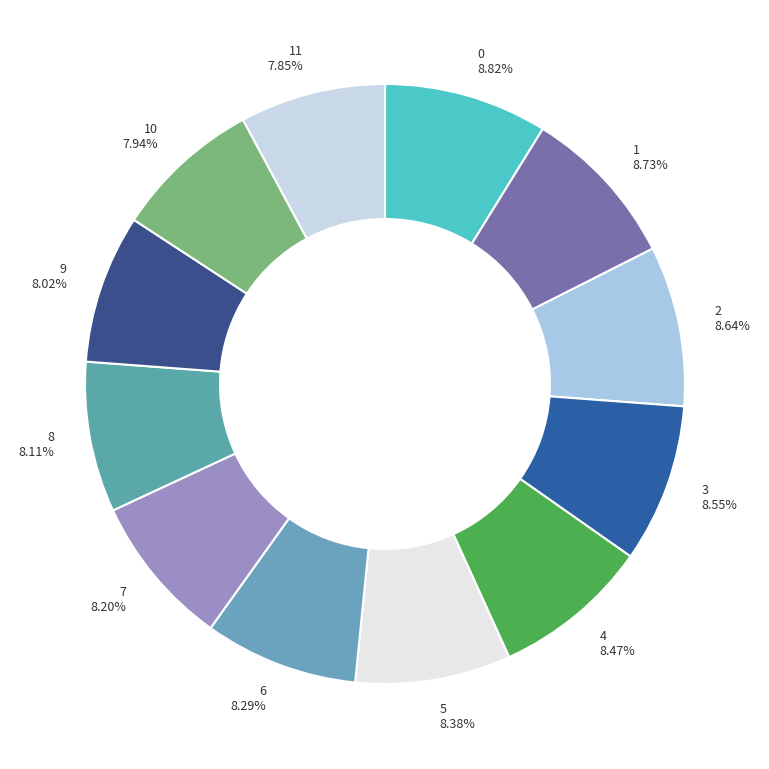

How many segments does this pie chart have?

12